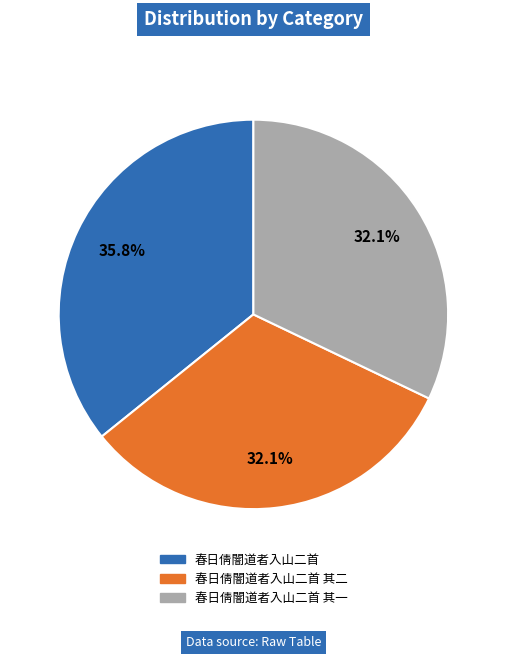

Does any single category account for the majority?

No